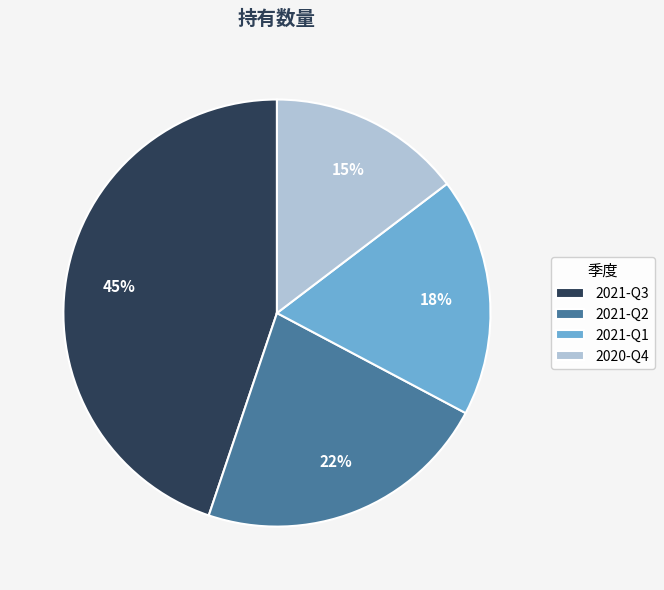

Count the number of slices in the pie.

4